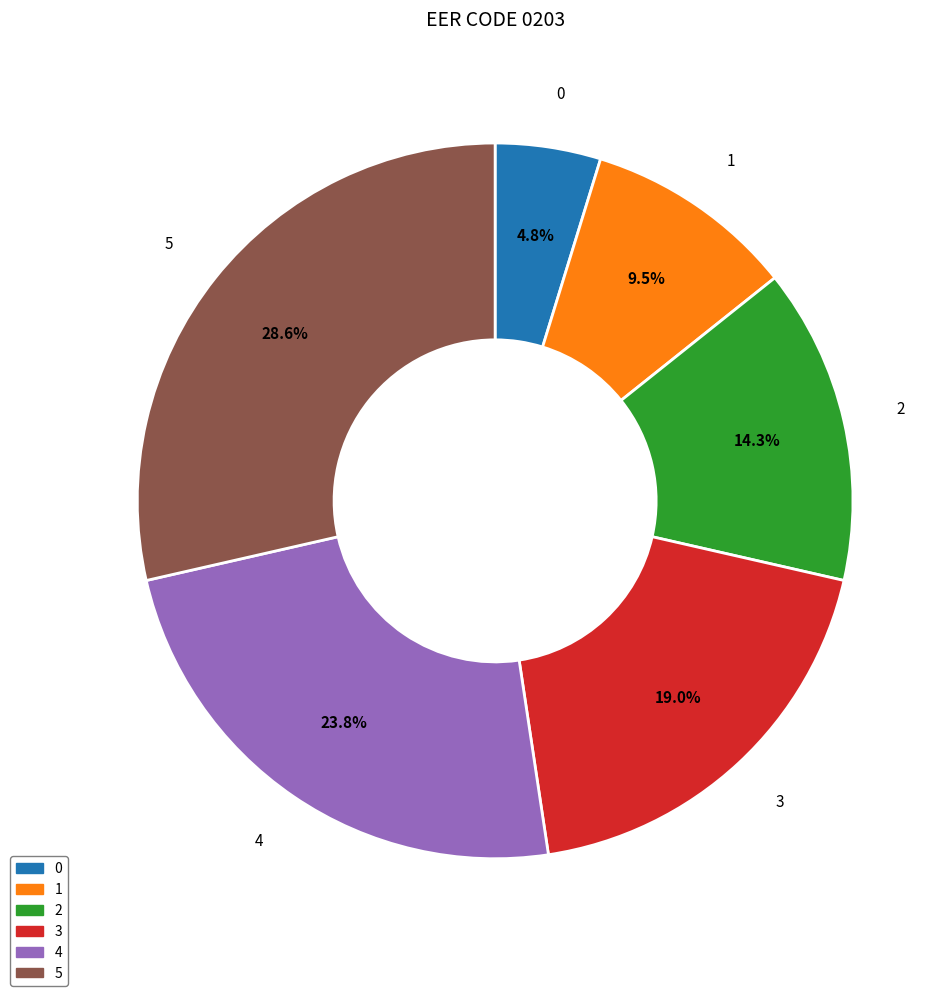

Which has a higher value, 5 or 4?

5